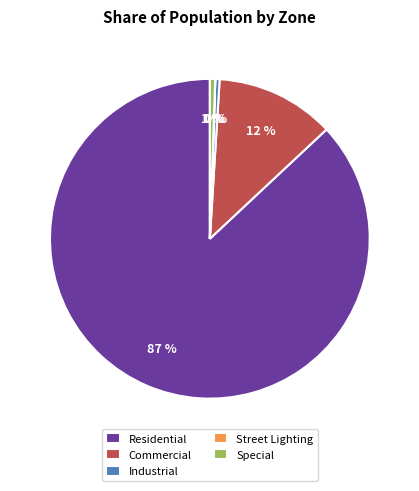

Is the sum of Industrial and Special greater than half?

No